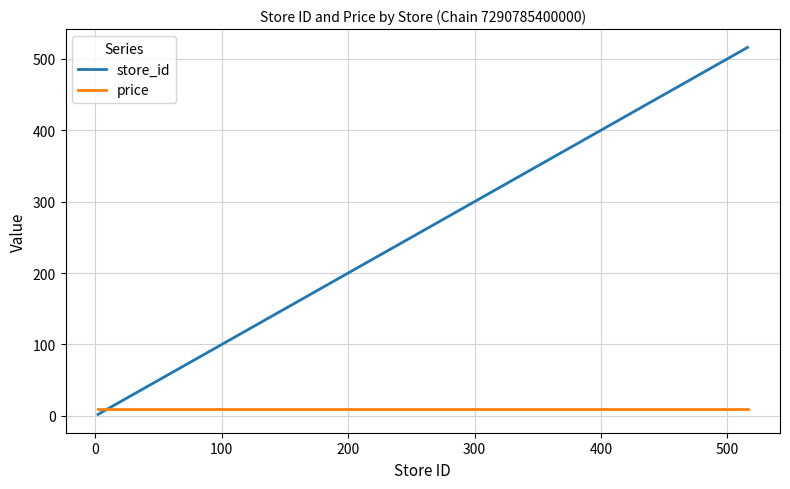

At how many categories does at least one series exceed 251?

2